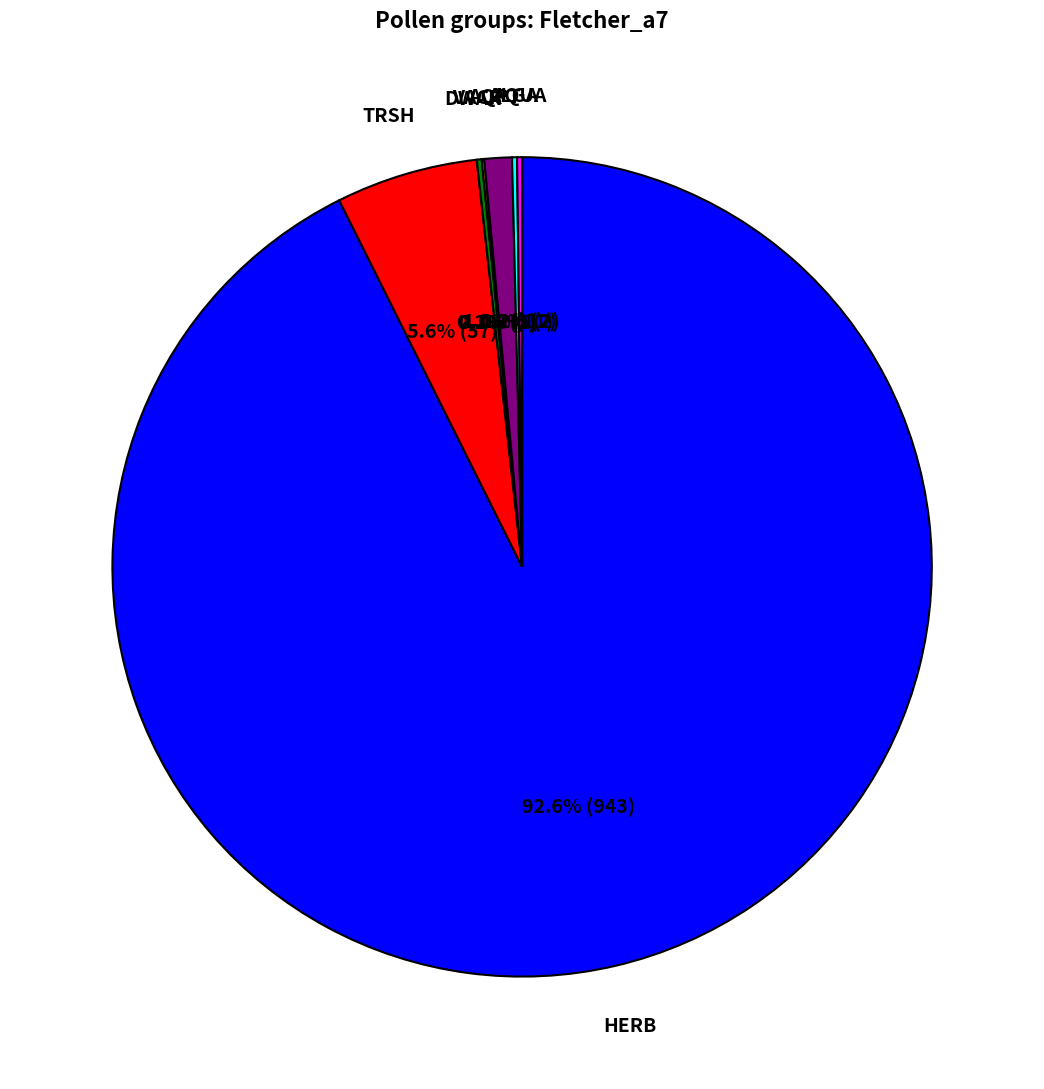

Is there a majority slice in this chart?

Yes